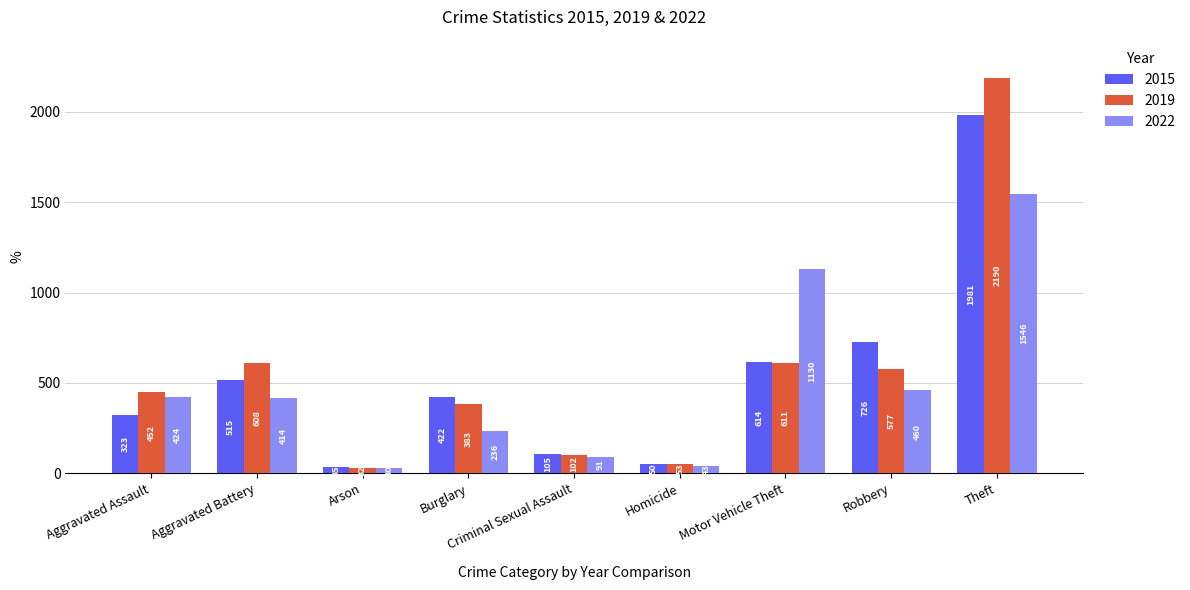

Reading left to right, list all the values displayed in this chart.

2015: Aggravated Assault=323	Aggravated Battery=515	Arson=35	Burglary=422	Criminal Sexual Assault=105	Homicide=50	Motor Vehicle Theft=614	Robbery=726	Theft=1981
2019: Aggravated Assault=452	Aggravated Battery=608	Arson=32	Burglary=383	Criminal Sexual Assault=102	Homicide=53	Motor Vehicle Theft=611	Robbery=577	Theft=2190
2022: Aggravated Assault=424	Aggravated Battery=414	Arson=30	Burglary=236	Criminal Sexual Assault=91	Homicide=43	Motor Vehicle Theft=1130	Robbery=460	Theft=1546